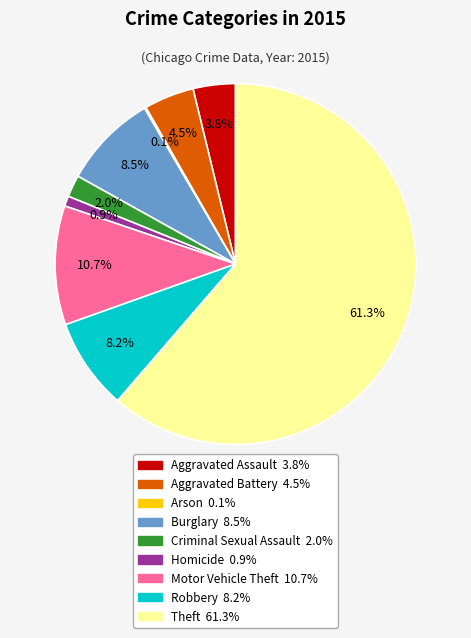

Which slice represents more than half of the pie?

Theft